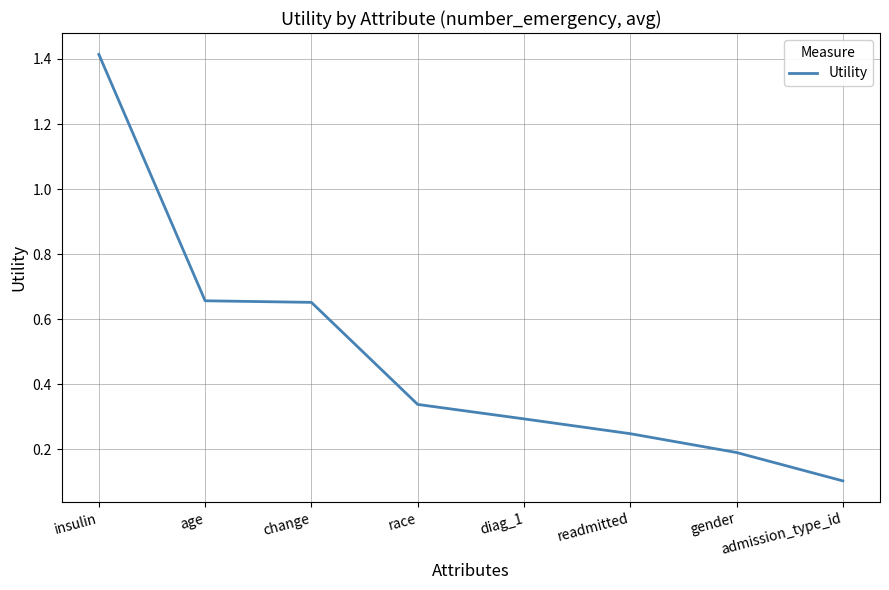

Does the chart have visible grid lines?

Yes